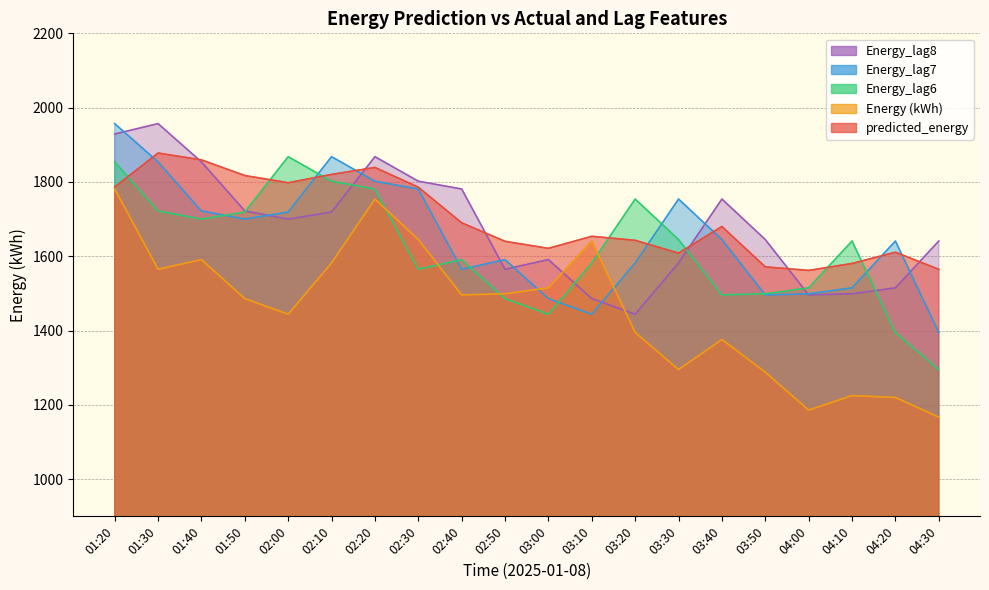

Reading right to left, list all the values displayed in this chart.

predicted_energy: 1564.9	1610.9	1580.6	1561.8	1571.4	1680.0	1608.4	1642.9	1653.7	1621.3	1640.2	1690.0	1785.9	1839.0	1820.2	1797.9	1817.3	1859.4	1877.8	1786.3
Energy (kWh): 1167.0	1220.0	1225.0	1186.0	1288.0	1376.0	1295.0	1395.0	1641.0	1515.0	1499.0	1496.0	1645.0	1754.0	1582.0	1444.0	1486.0	1591.0	1565.0	1781.0
Energy_lag6: 1295.0	1395.0	1641.0	1515.0	1499.0	1496.0	1645.0	1754.0	1582.0	1444.0	1486.0	1591.0	1565.0	1781.0	1802.0	1868.0	1719.0	1700.0	1722.0	1854.0
Energy_lag7: 1395.0	1641.0	1515.0	1499.0	1496.0	1645.0	1754.0	1582.0	1444.0	1486.0	1591.0	1565.0	1781.0	1802.0	1868.0	1719.0	1700.0	1722.0	1854.0	1957.0
Energy_lag8: 1641.0	1515.0	1499.0	1496.0	1645.0	1754.0	1582.0	1444.0	1486.0	1591.0	1565.0	1781.0	1802.0	1868.0	1719.0	1700.0	1722.0	1854.0	1957.0	1929.0